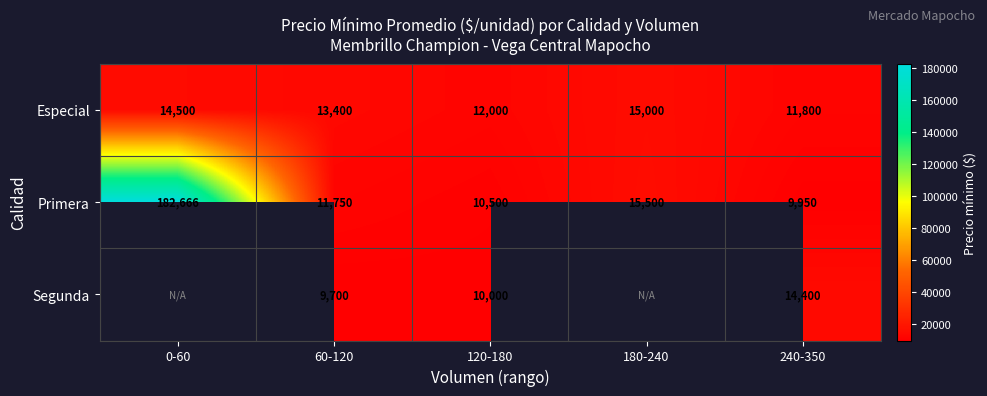

Is the value of Segunda at 120-180 greater than the value of Primera at 120-180?

No